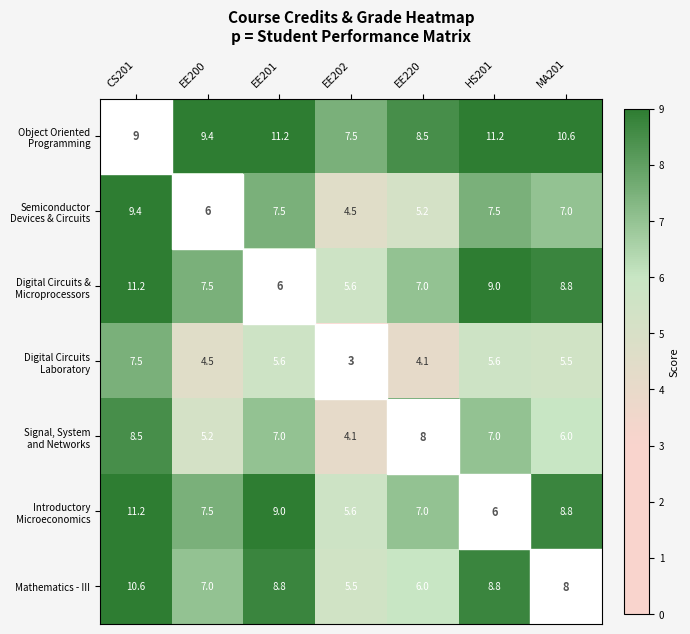

What is the spread (max minus min) of values at EE202?

4.5